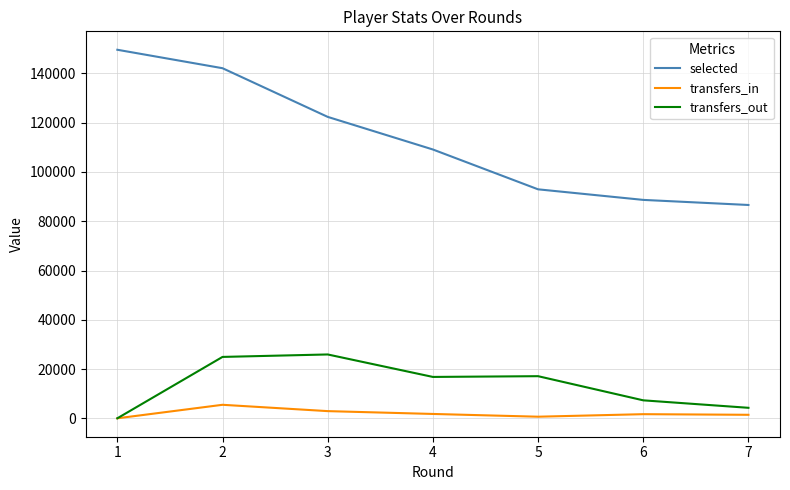

The value of transfers_out at 6 is 7291. True or false?

True